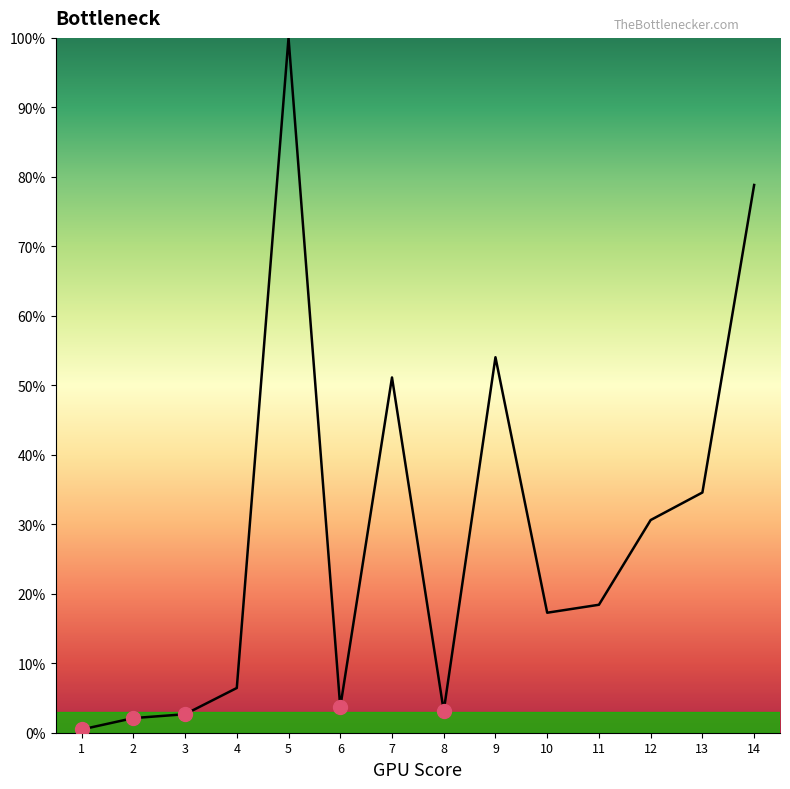

Count the number of values greater than 18.

7